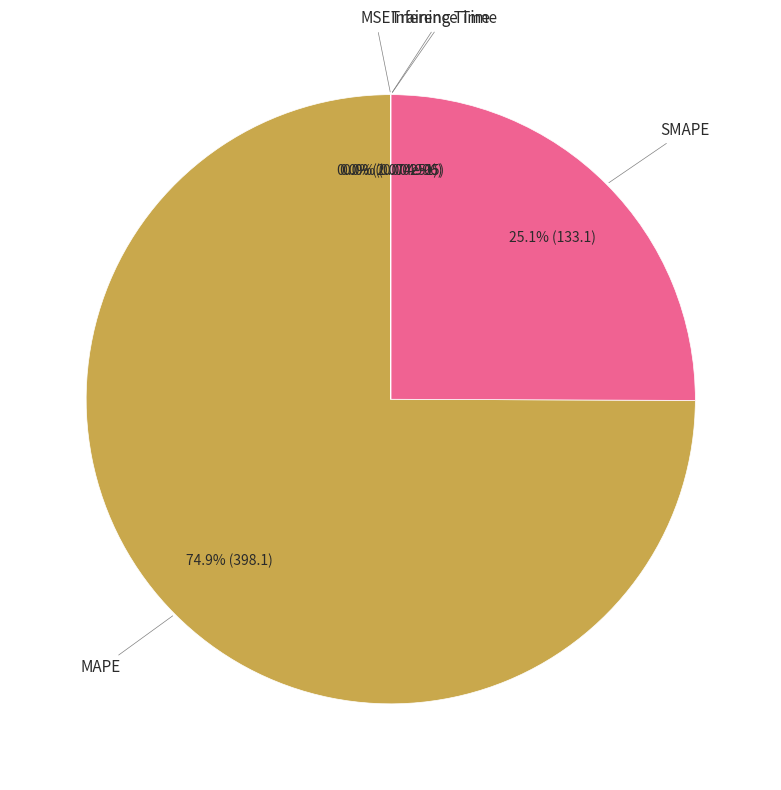

Which slice is the largest?

MAPE